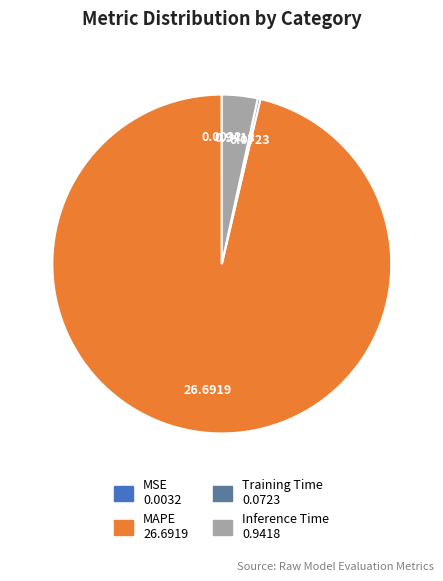

Which category has the biggest portion of the pie?

MAPE